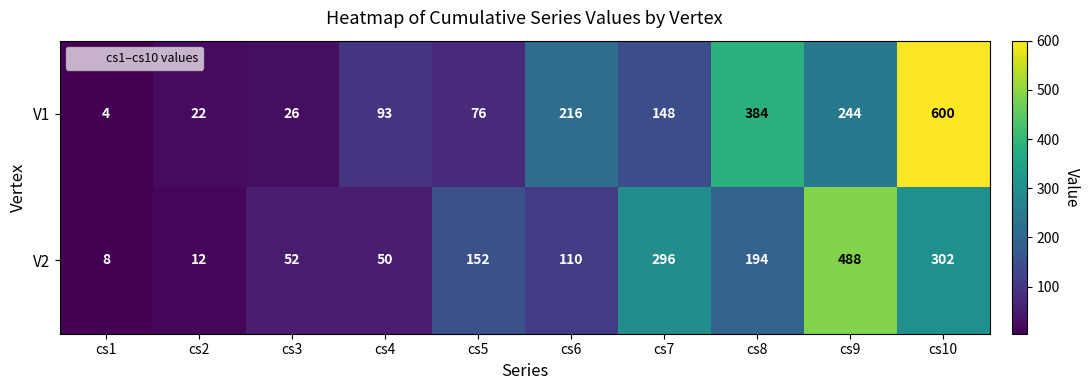

What is the maximum value shown in the chart?

600